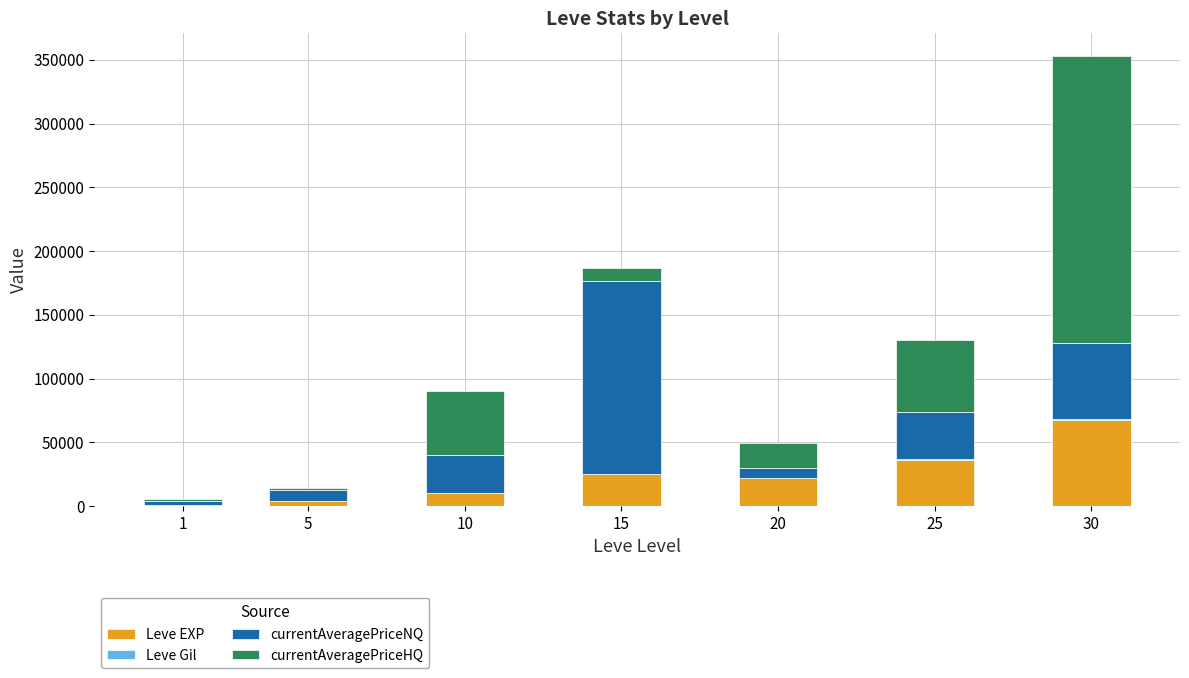

What is the highest value of the Leve EXP series?

67730